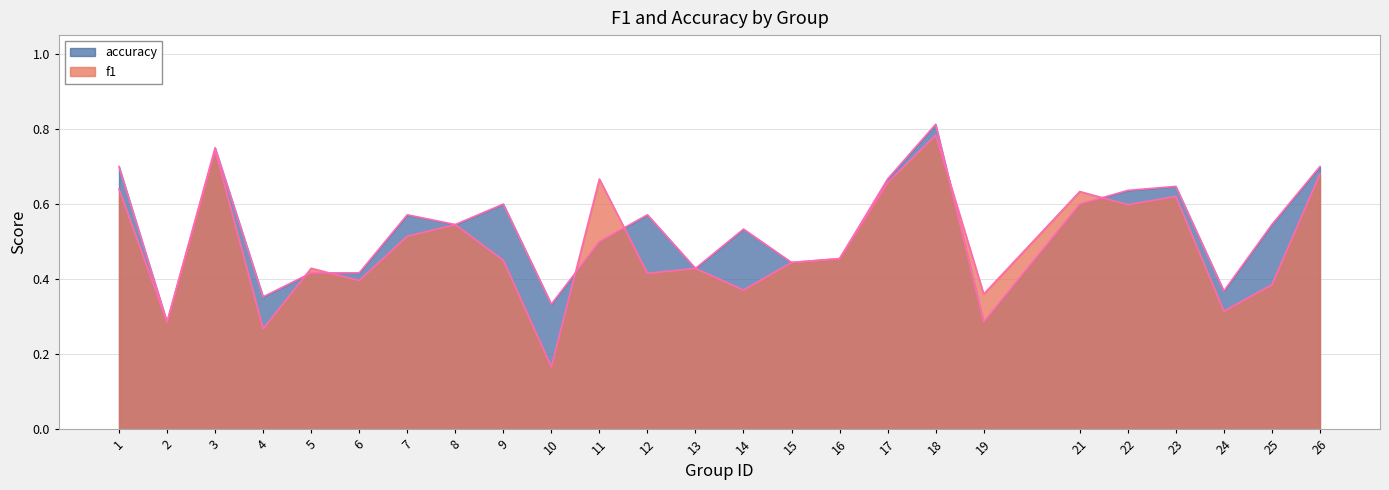

Rank the series at 11 from lowest to highest value.

accuracy, f1